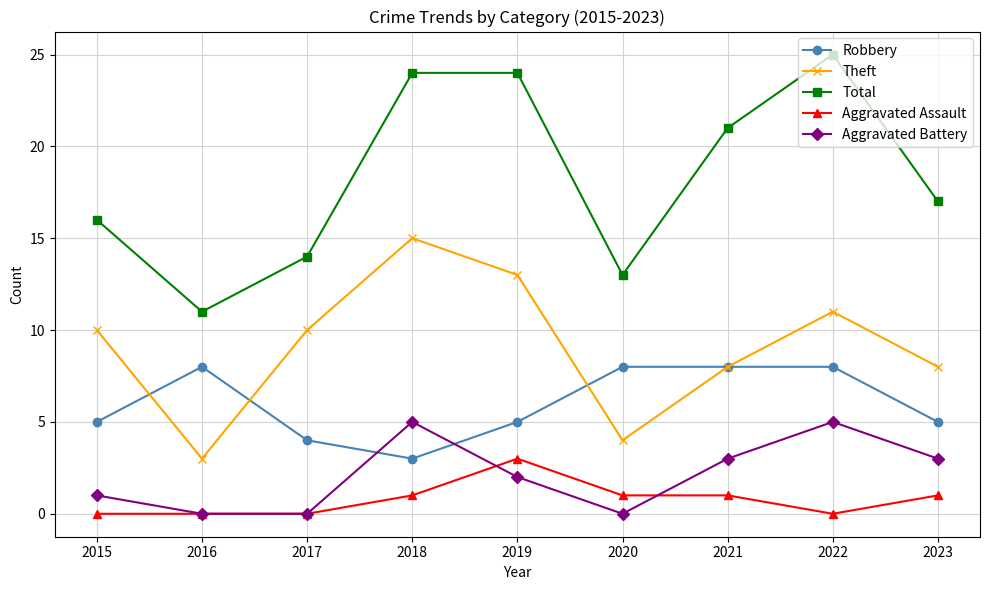

True or false: Total and Aggravated Assault intersect in this chart.

False